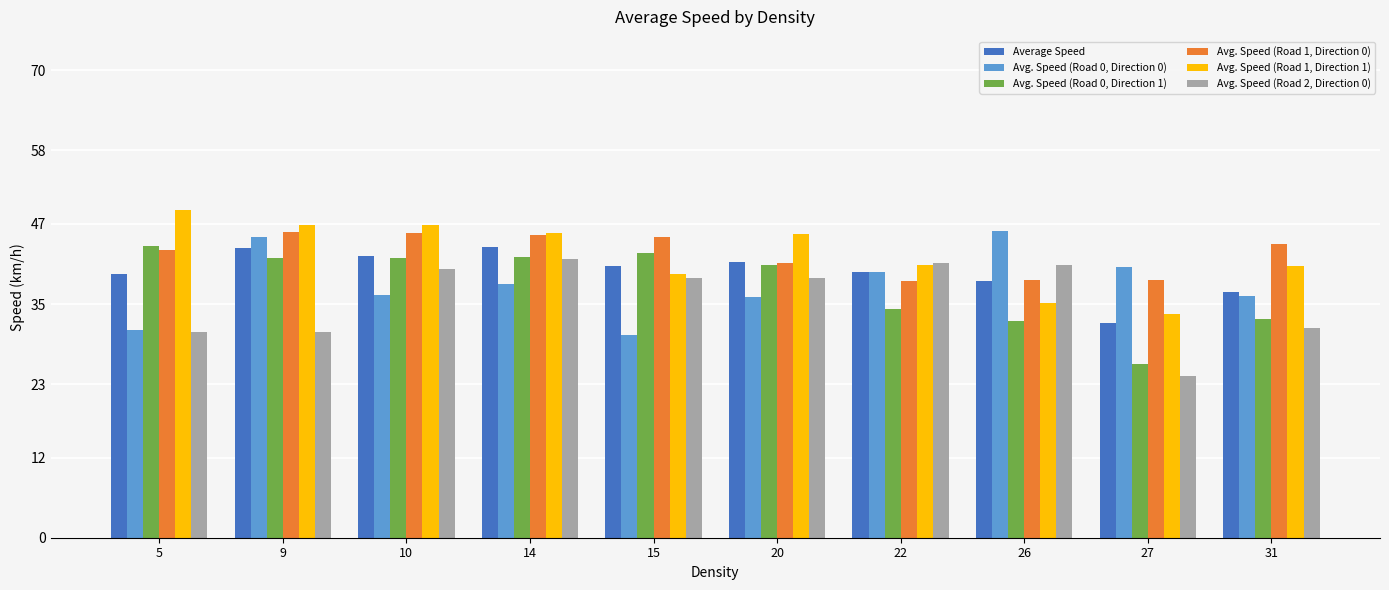

Is it true that Avg. Speed (Road 0, Direction 1) equals 32.8 at 31?

True